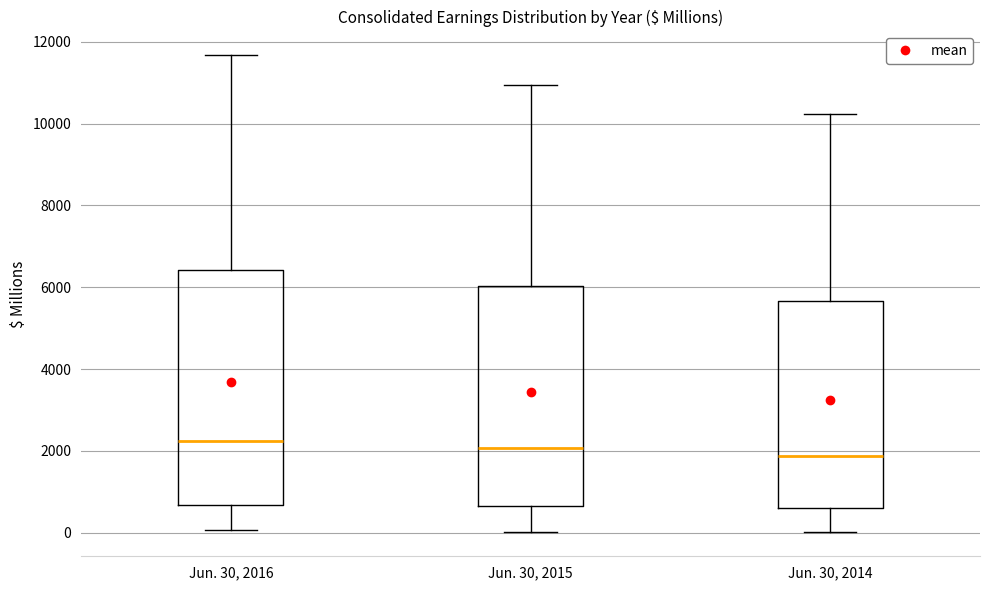

Reading left to right, read every box against the y-axis: the position of its median line, the range the box covers, and the ends of its whiskers. The values are not printed on the chart, so give them approximately, as read against the axis.

Jun. 30, 2016: median 2200, box 600 to 6400, whiskers 0 to 11600
Jun. 30, 2015: median 2000, box 600 to 6000, whiskers 0 to 11000
Jun. 30, 2014: median 1800, box 600 to 5600, whiskers 0 to 10200